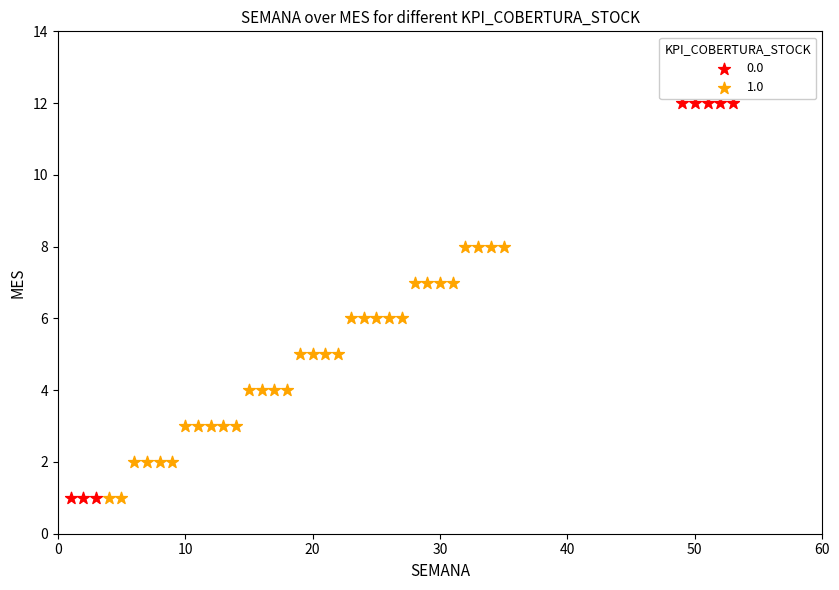

What are all the series names shown in the legend?

0.0, 1.0